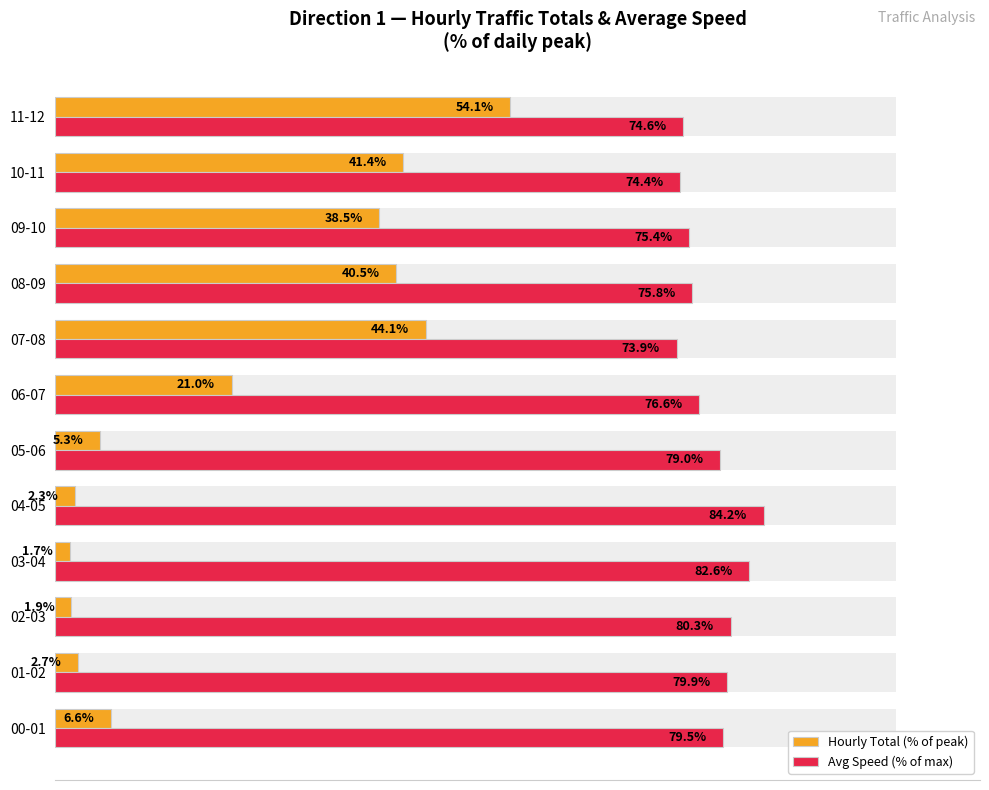

What is the minimum value for Avg Speed (% of max)?

73.9